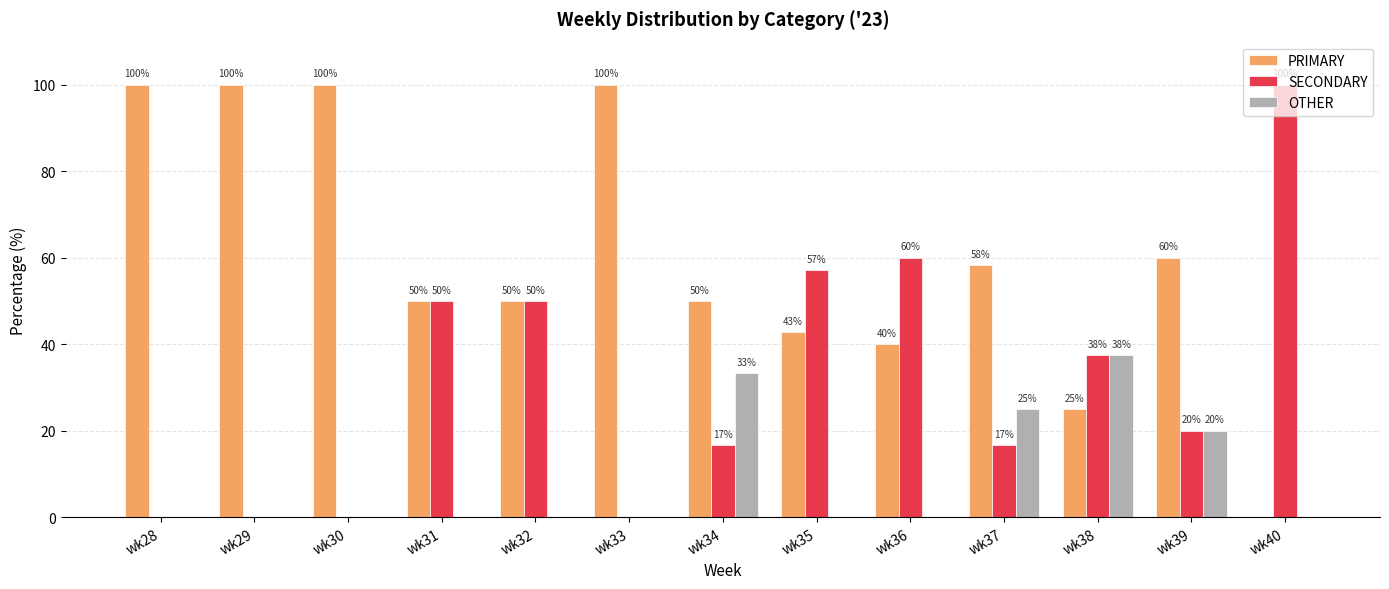

At which label does OTHER reach its peak?

wk38